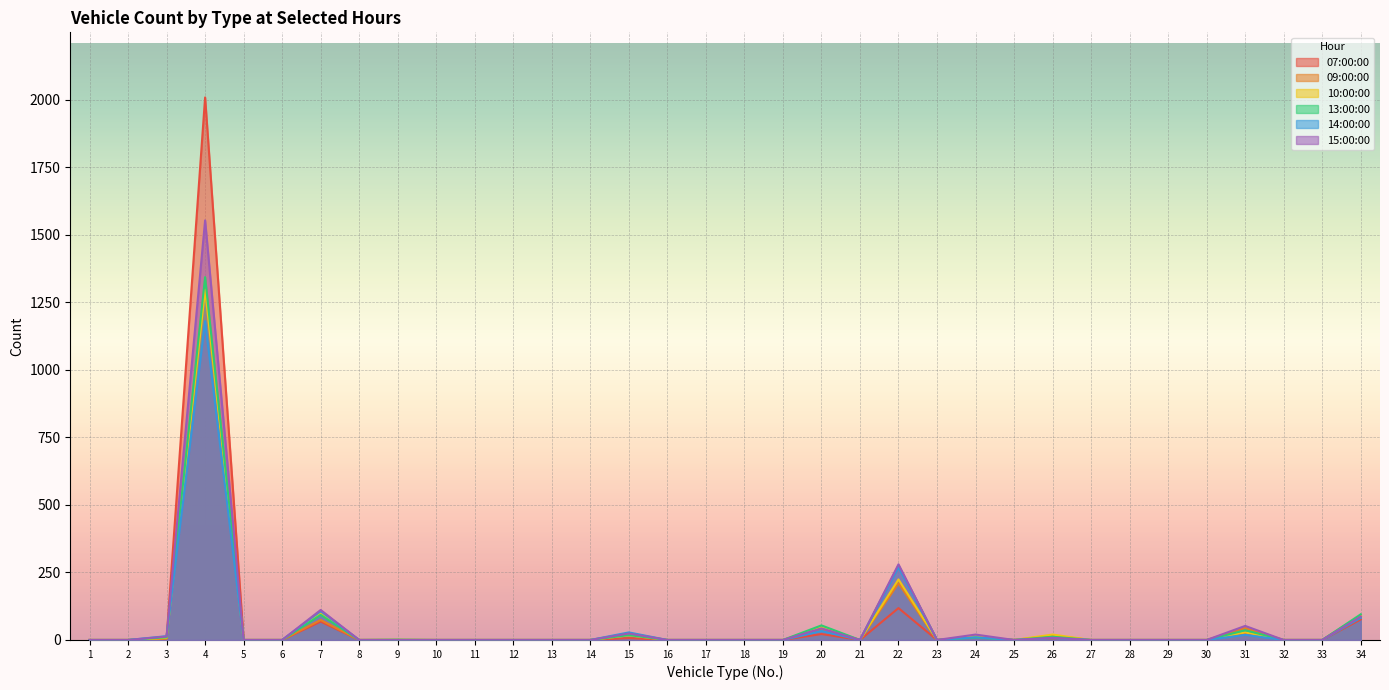

Is the value of 13:00:00 at 4 greater than the value of 07:00:00 at 24?

Yes